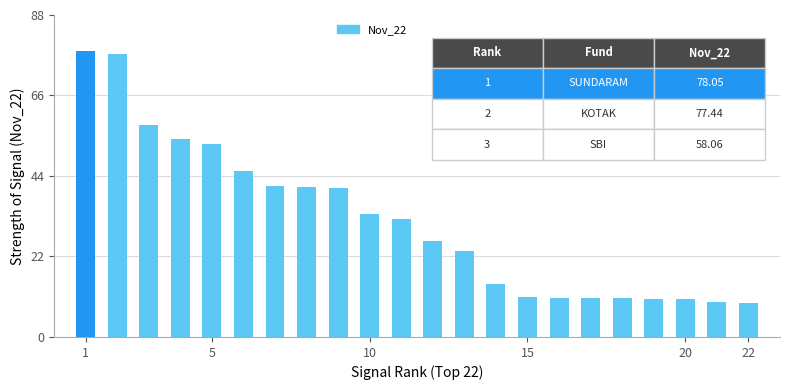

What is the value of the 10th bar from the left?

33.5